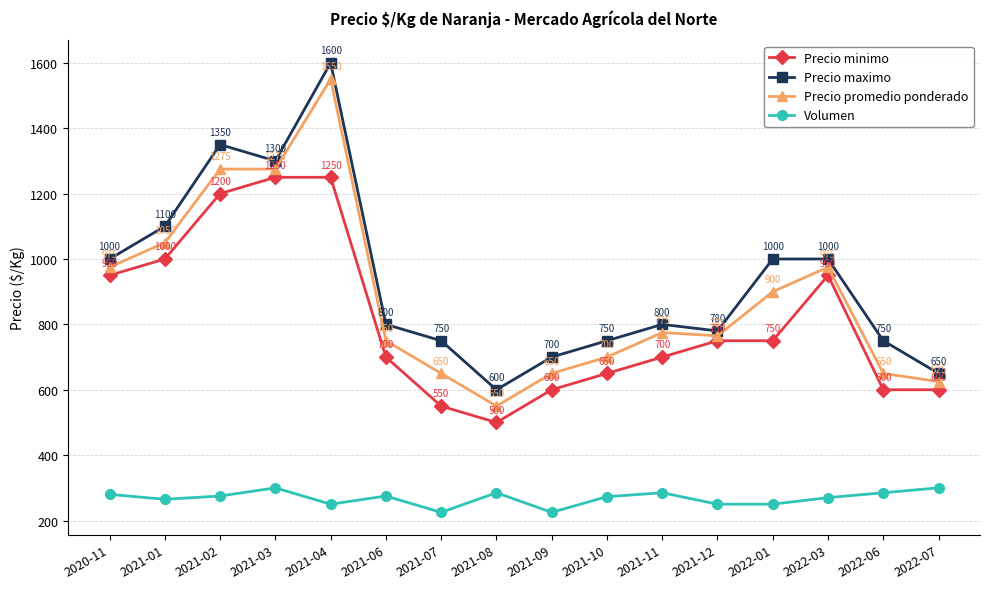

What position from the right is 2021-06?

11